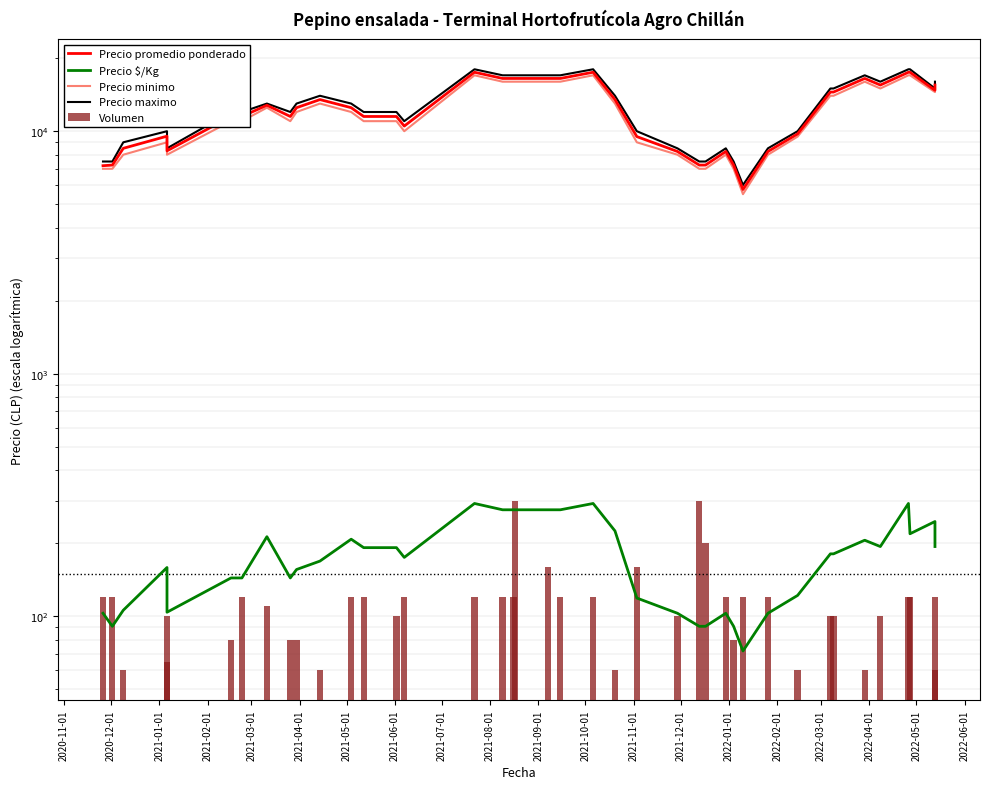

How many categories are shown in the chart?

40